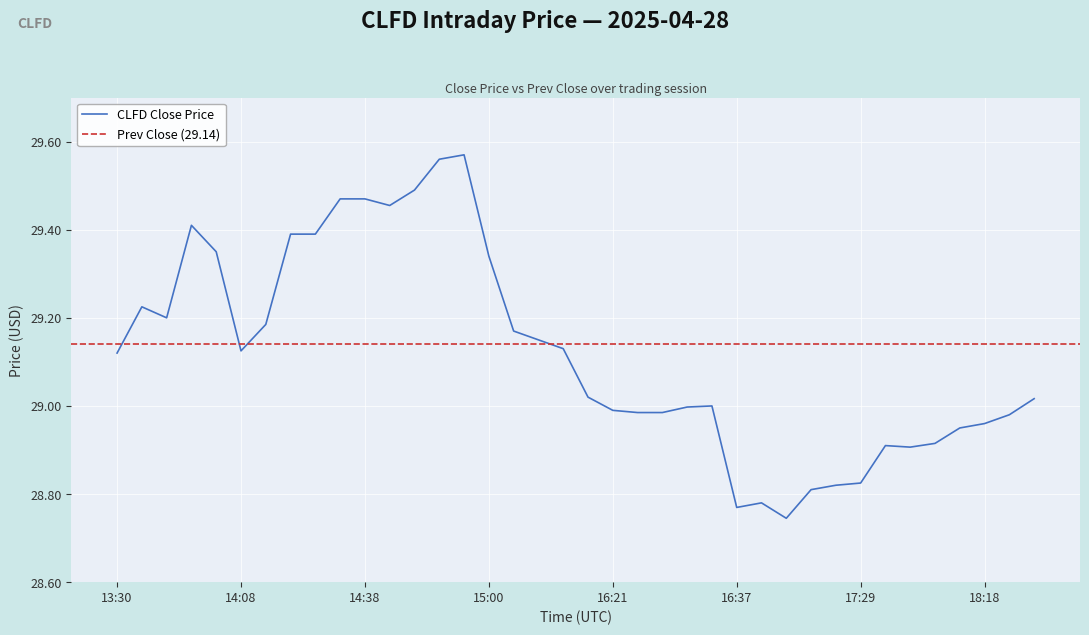

At which category does the data reach its first local valley?

13:46